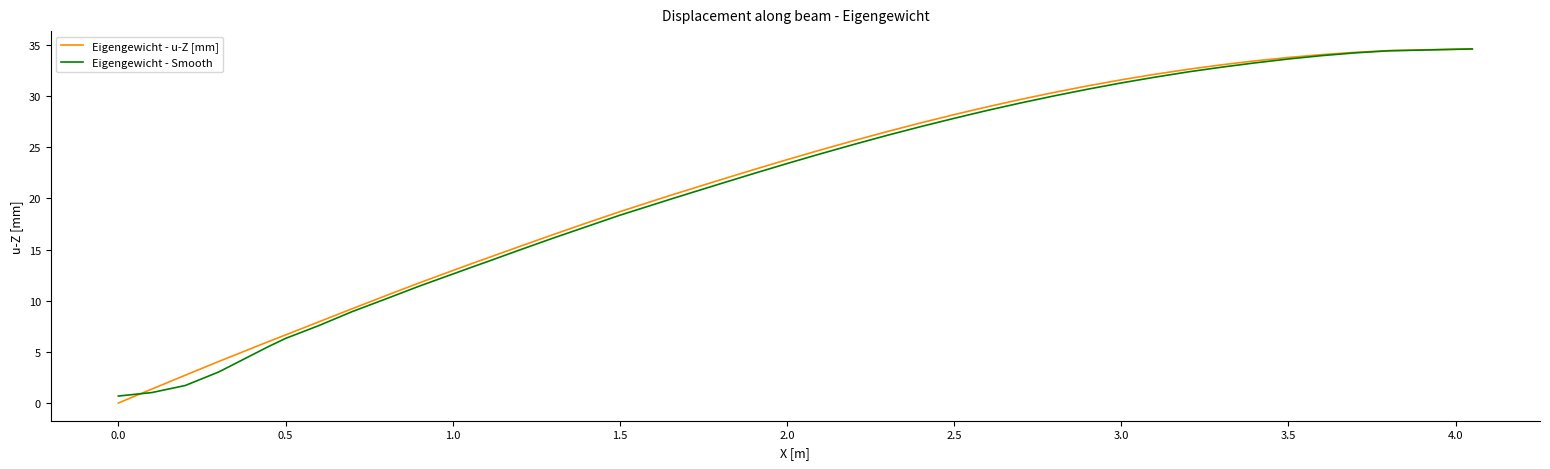

What is the maximum value for Eigengewicht - Smooth?

34.6